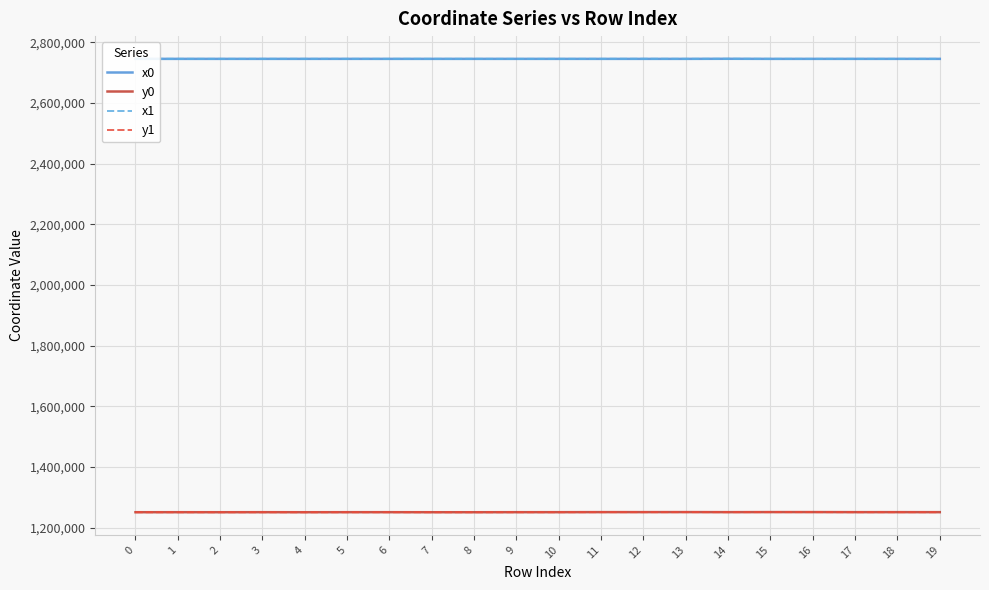

Is the value of y0 at 5 greater than the value of x0 at 13?

No